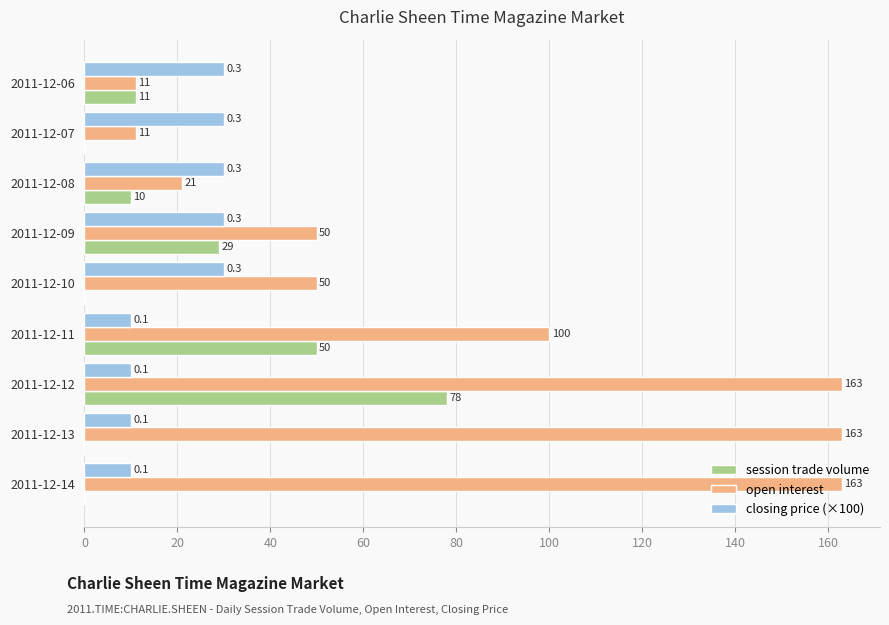

Which series has the largest total across all categories?

open interest